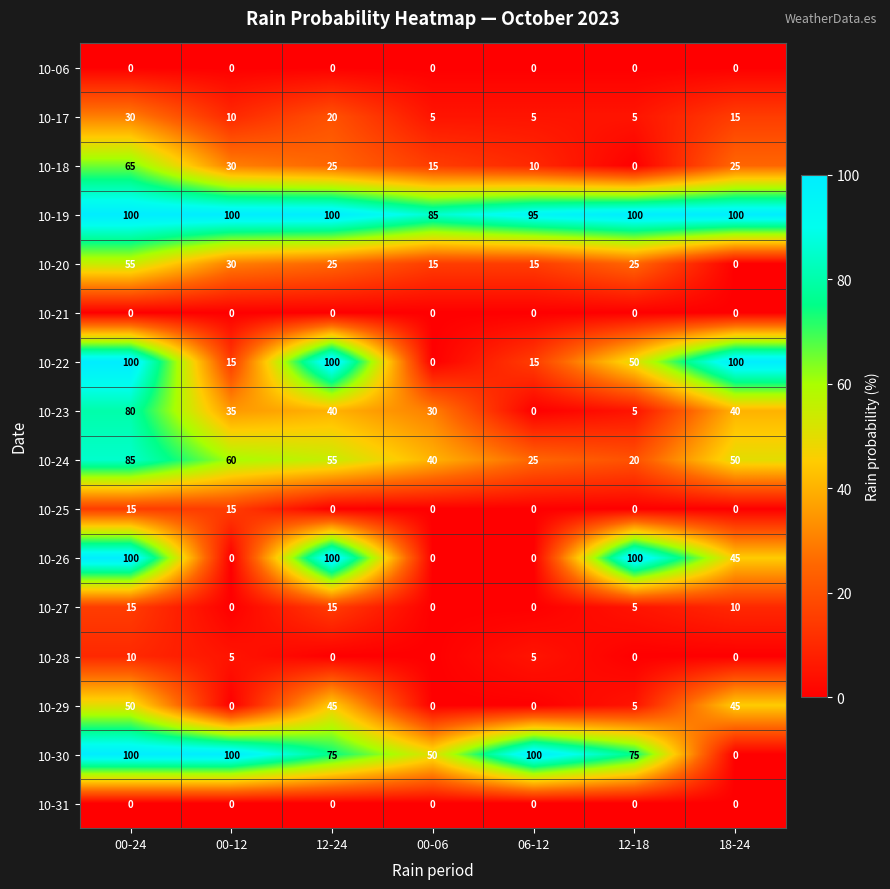

True or false: 10-30 has a value of 0 at 18-24.

True